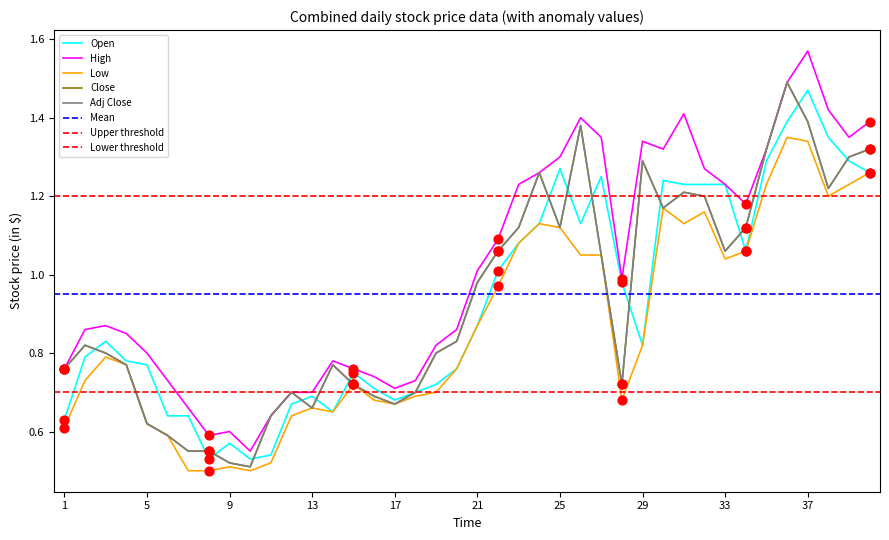

Is the value of Adj Close at 2018-03-05 greater than the value of Low at 2018-04-25?

No